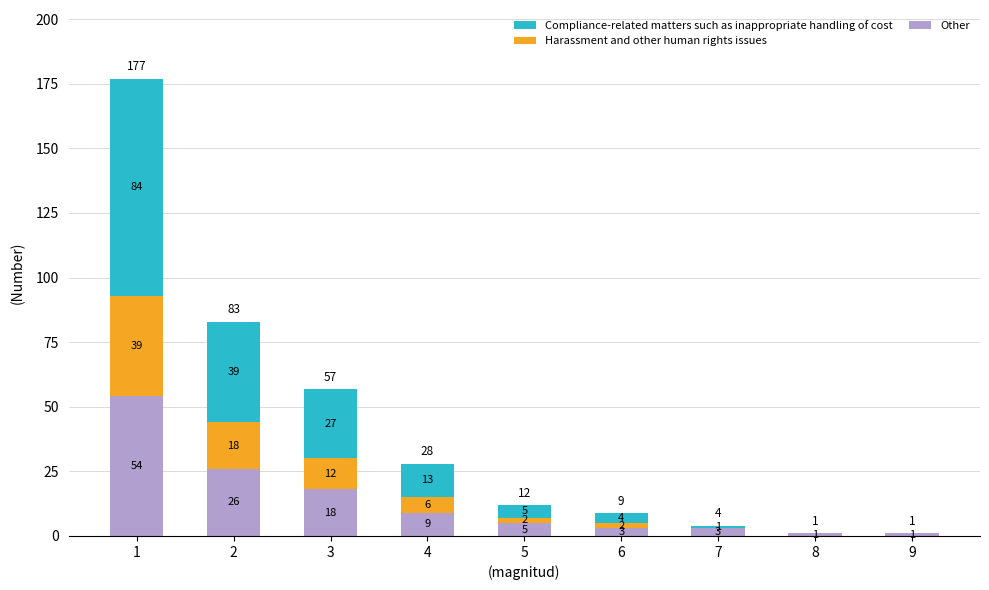

What is the maximum value for Other?

54